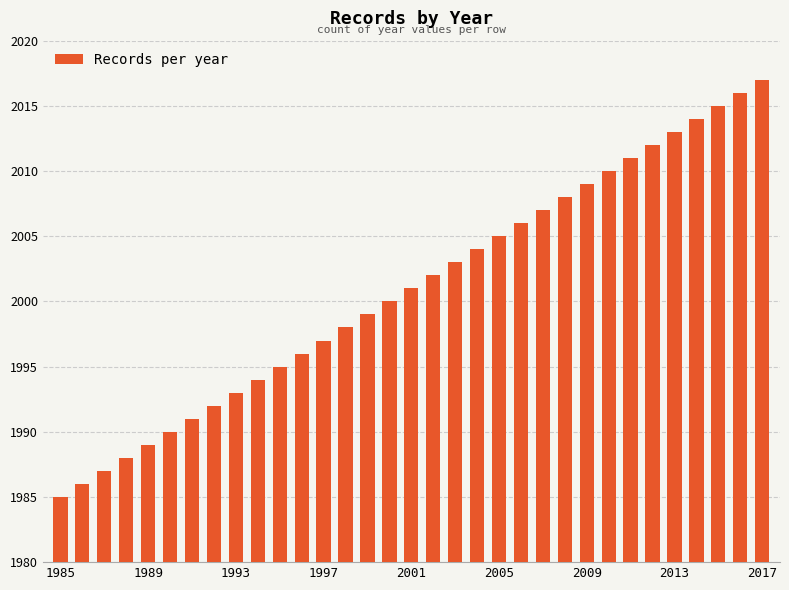

What is the maximum value shown in the chart?

2017